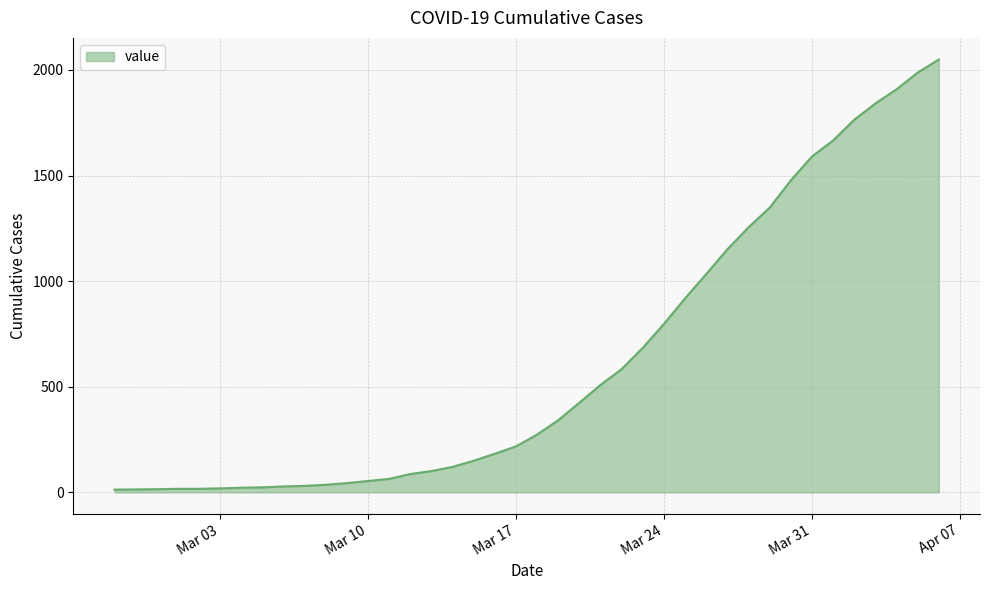

What is the maximum value shown in the chart?

2049